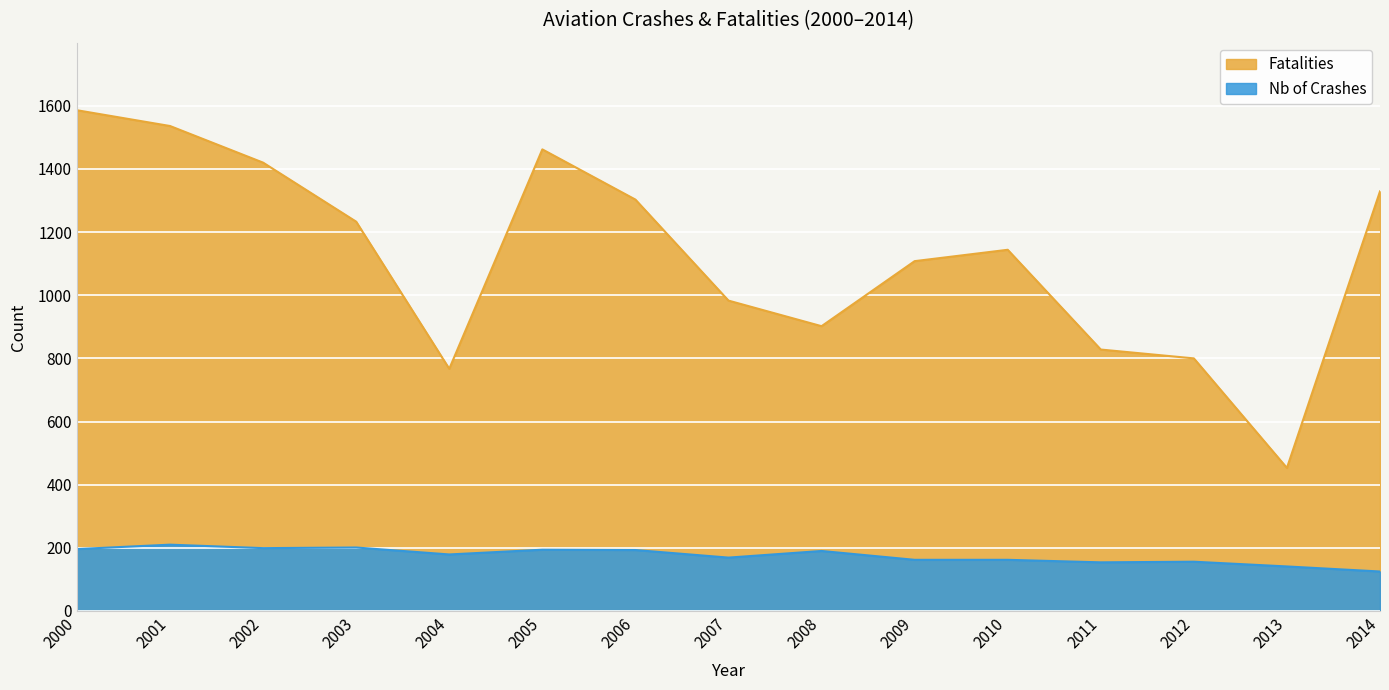

Is the value of Fatalities at 2000 greater than the value of Nb of Crashes at 2006?

Yes